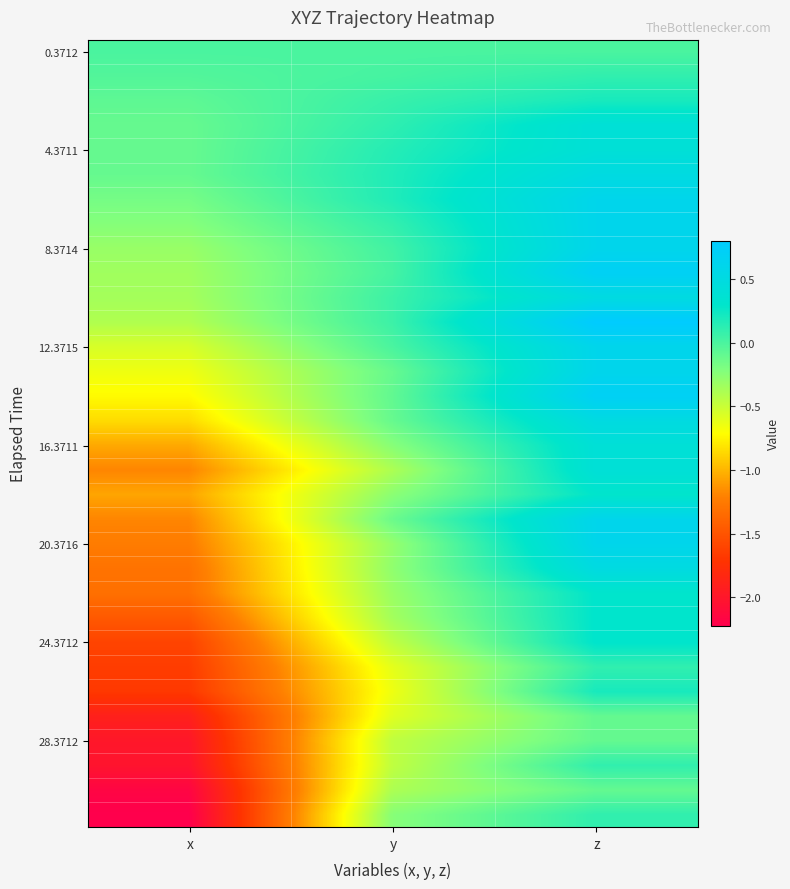

How many distinct data groups are displayed?

32